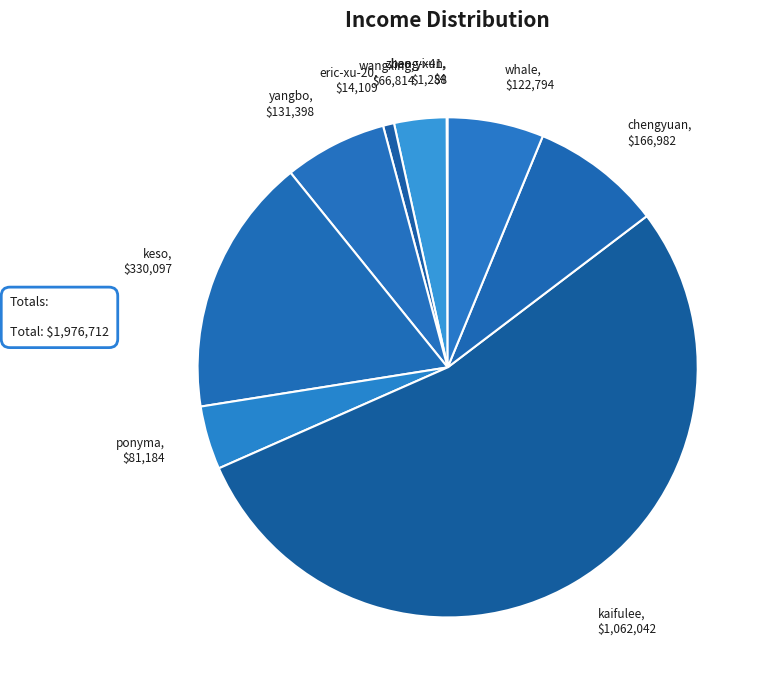

Is it true that chengyuan is 1% of the pie?

False